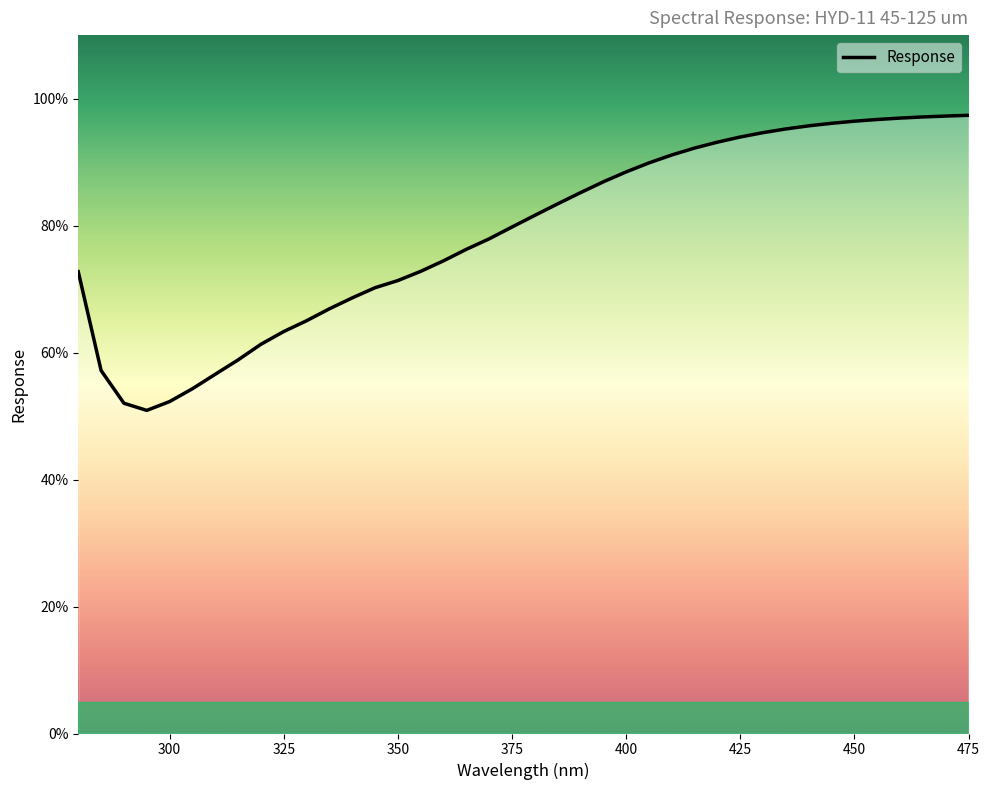

What is the minimum value shown in the chart?

50.9